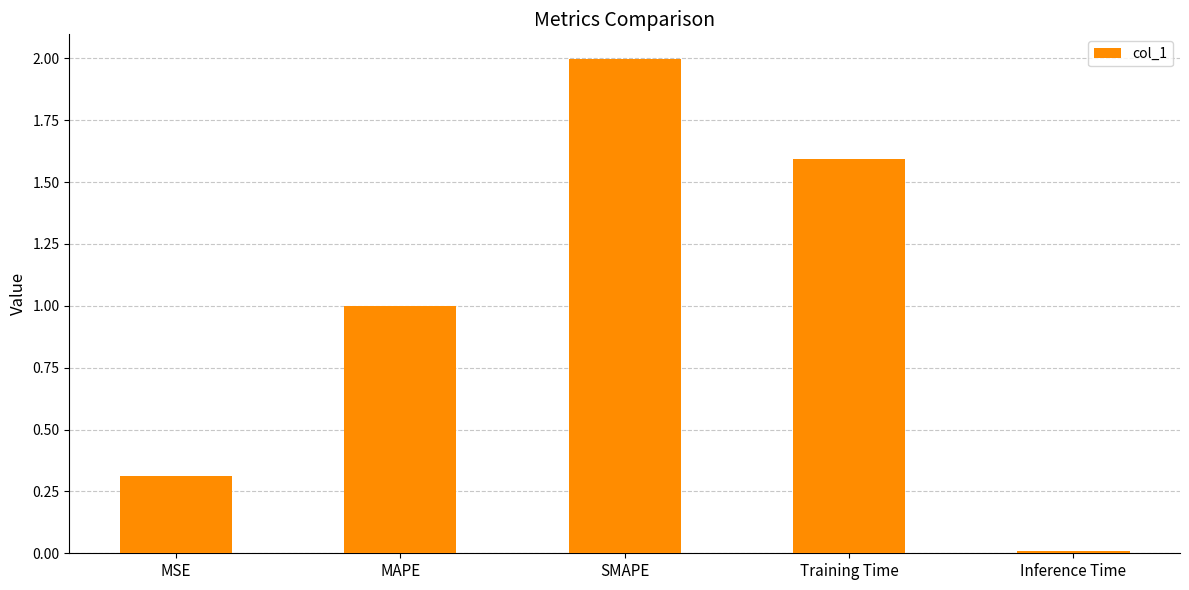

List the labels in order of value, smallest first.

Inference Time, MSE, MAPE, Training Time, SMAPE